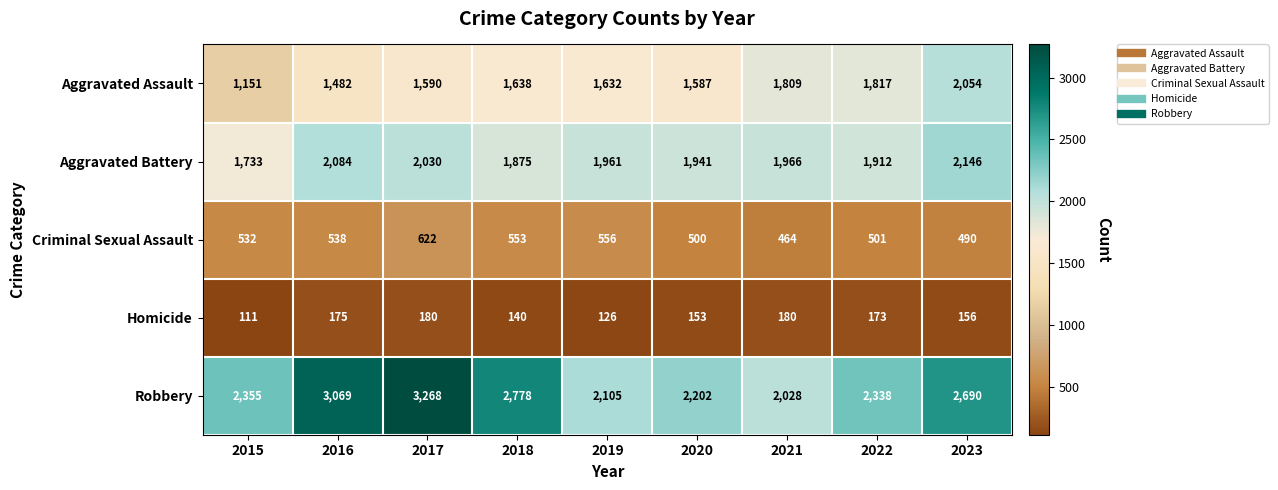

Which series changed the most between 2017 and 2019?

Robbery